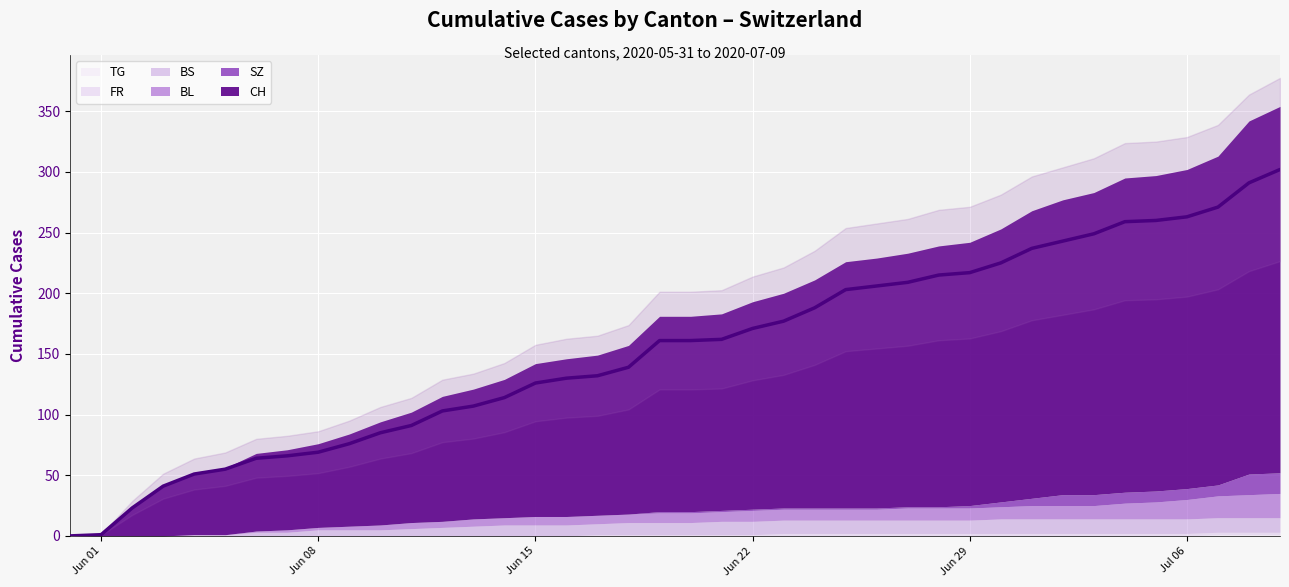

How many lines are shown in the chart?

6